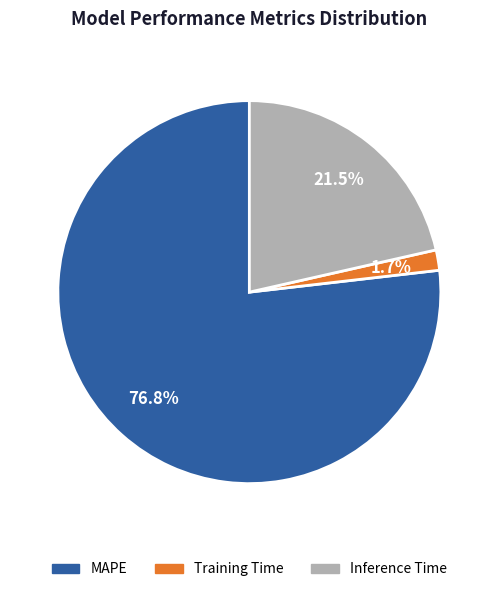

To the nearest percent, what portion does MAPE represent?

77%